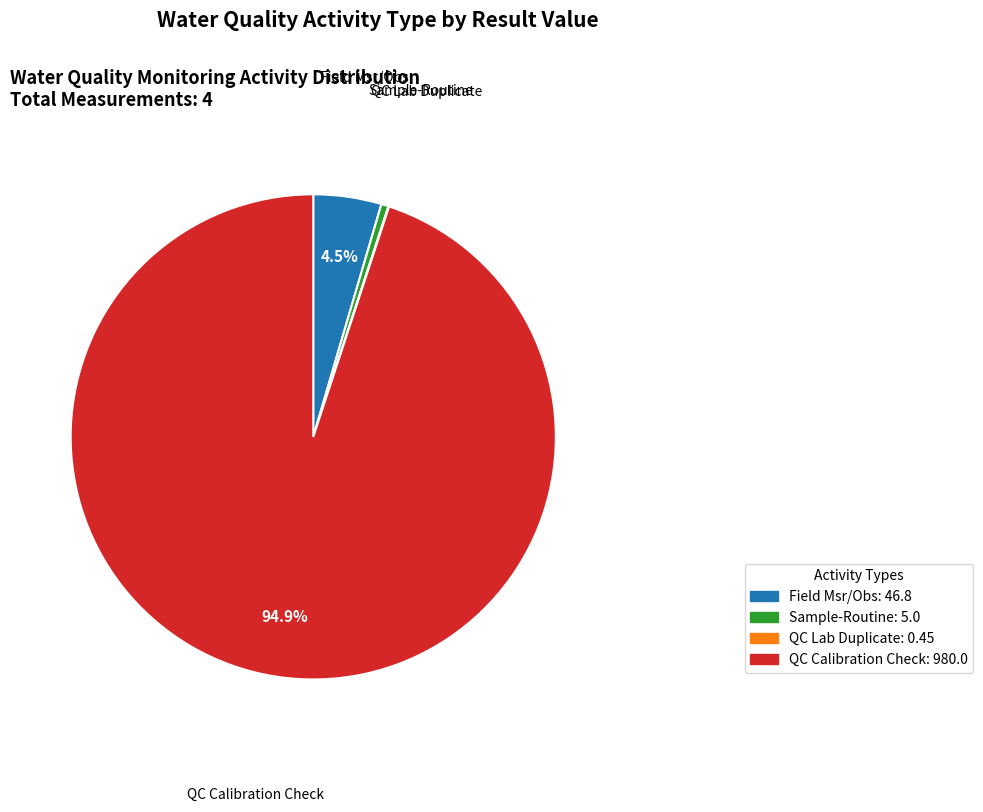

Does any single category account for the majority?

Yes